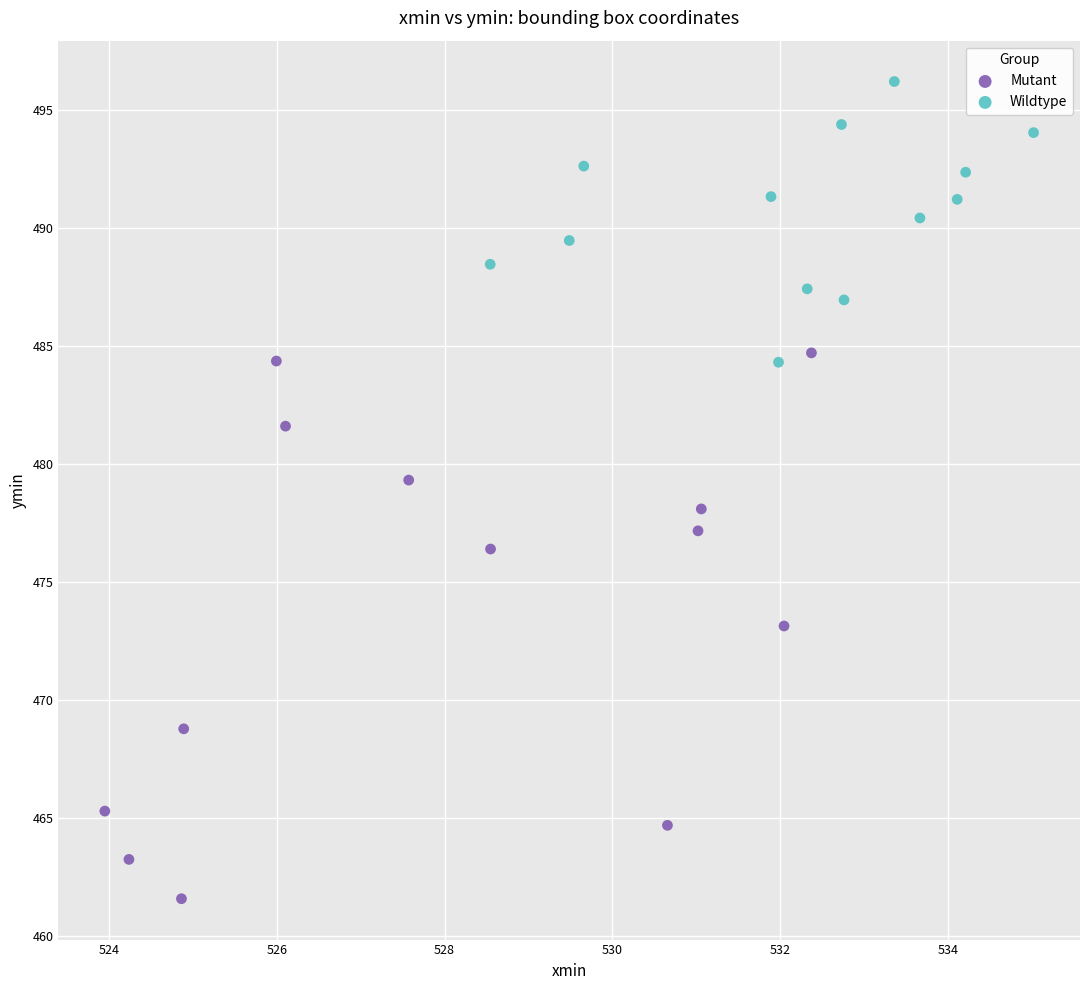

What are all the series names shown in the legend?

Mutant, Wildtype